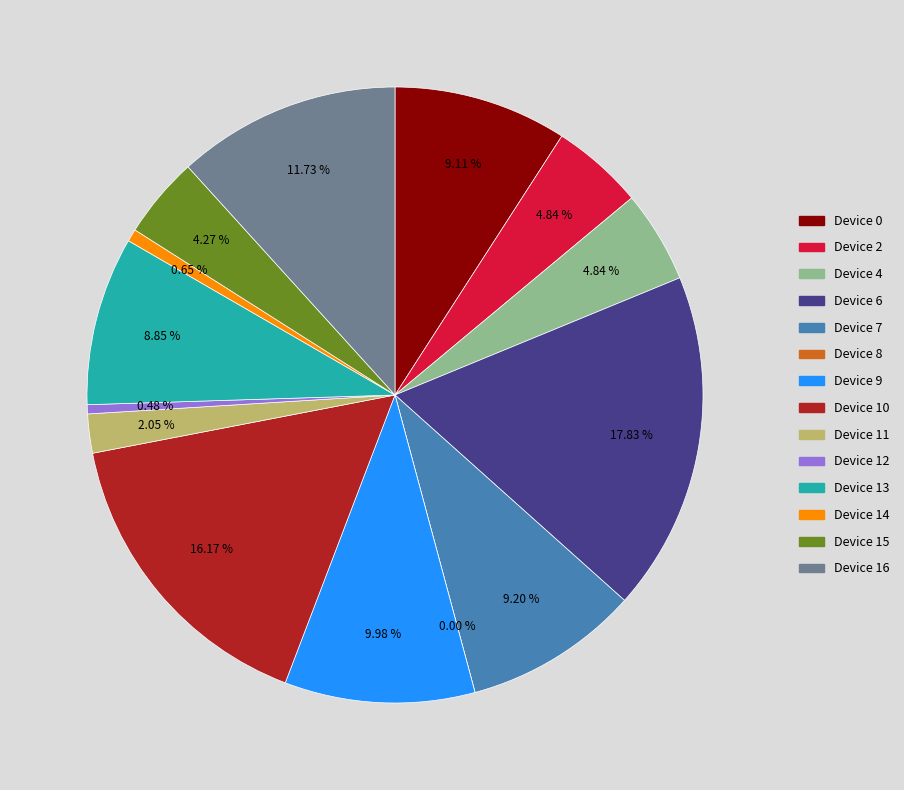

True or false: Device 2 accounts for 5% of the total.

True